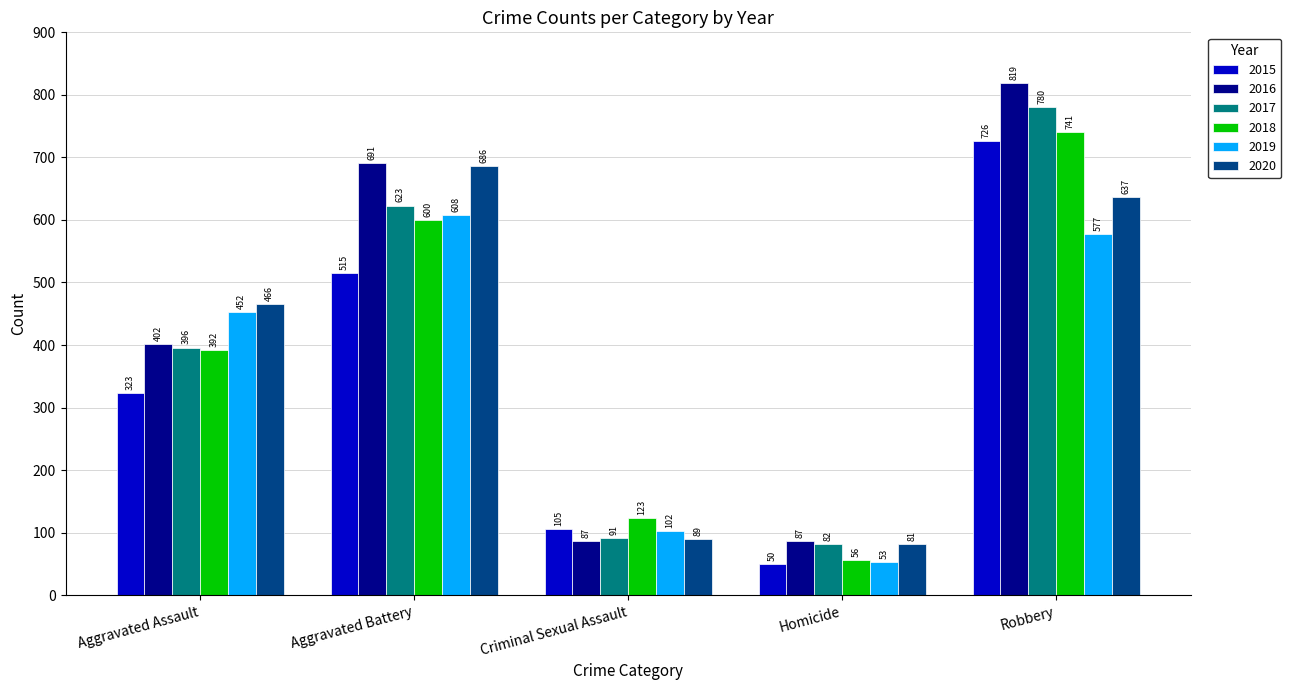

What is the spread (max minus min) of values at Robbery?

242